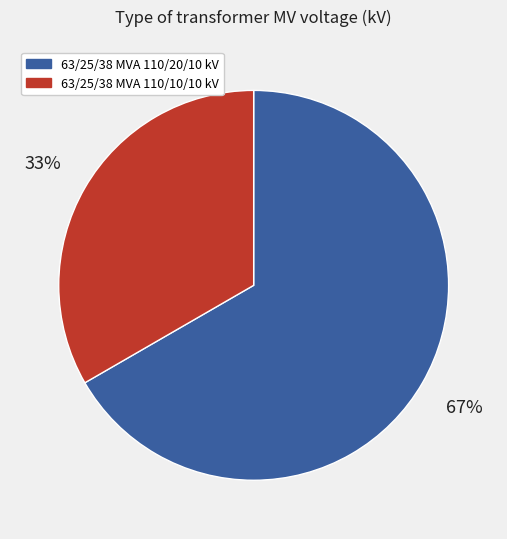

Do 63/25/38 MVA 110/20/10 kV and 63/25/38 MVA 110/10/10 kV together represent more than half of the pie?

Yes